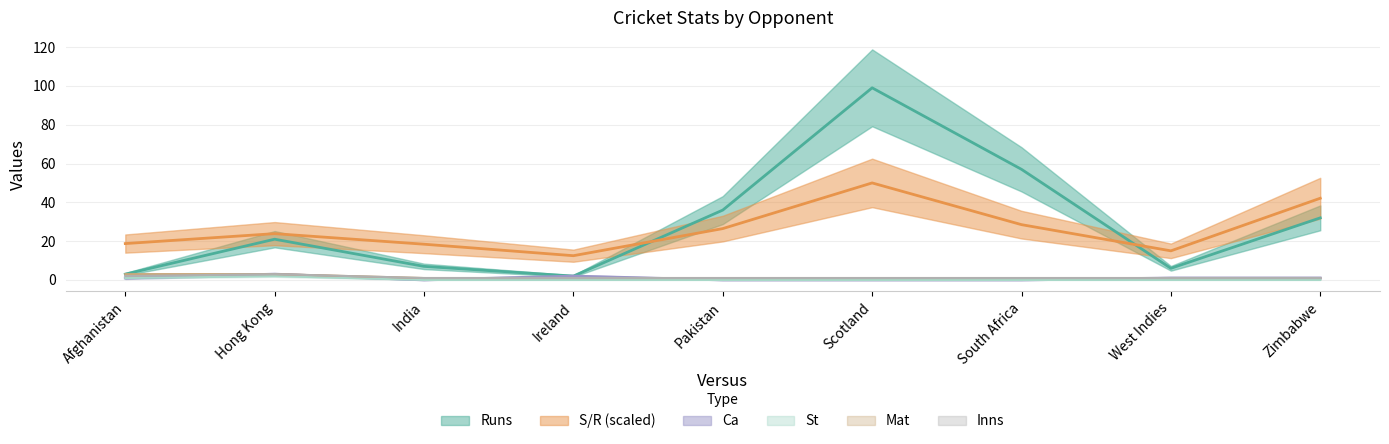

True or false: Runs has a value of 57.0 at South Africa.

True